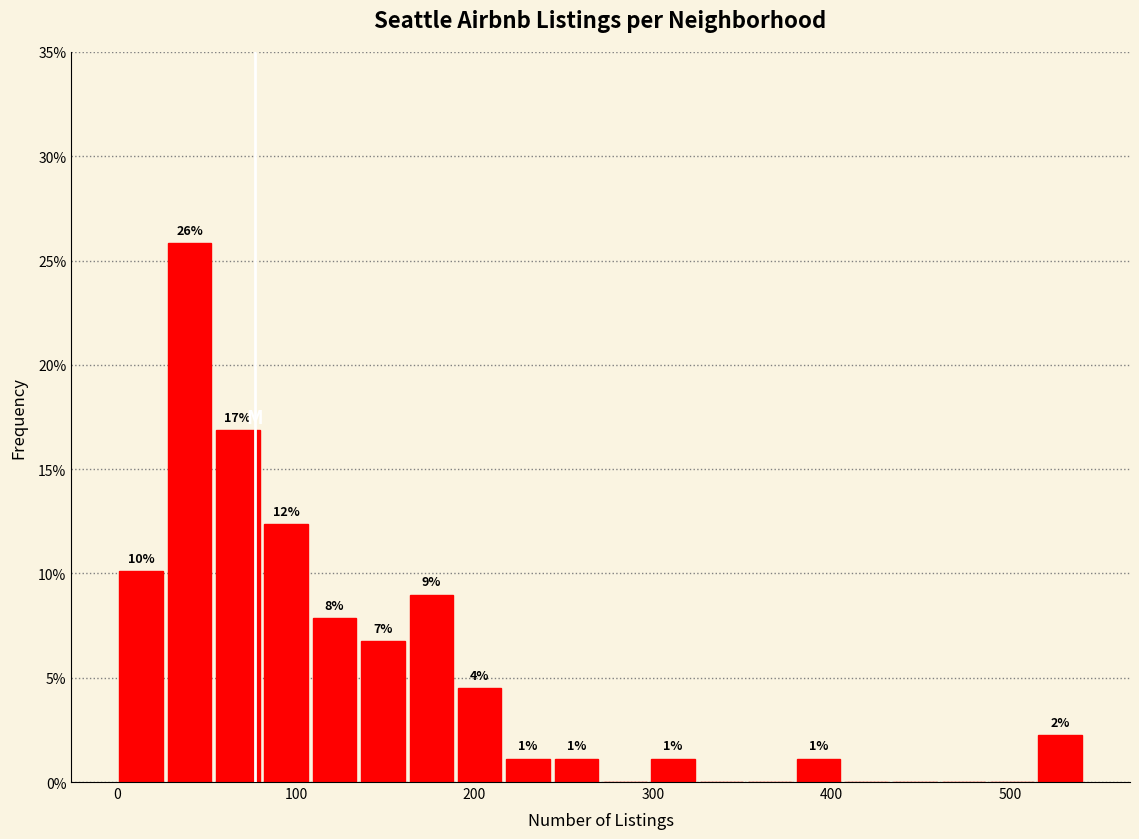

Around what value on the x-axis is the tallest bar? Give the approximate position of its centre, as read against the axis.

40